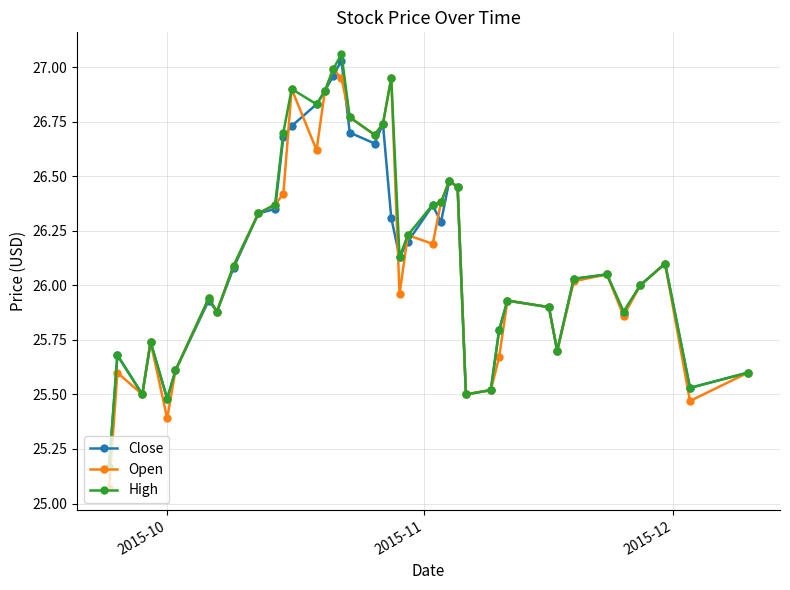

What are all the series names shown in the legend?

Close, Open, High